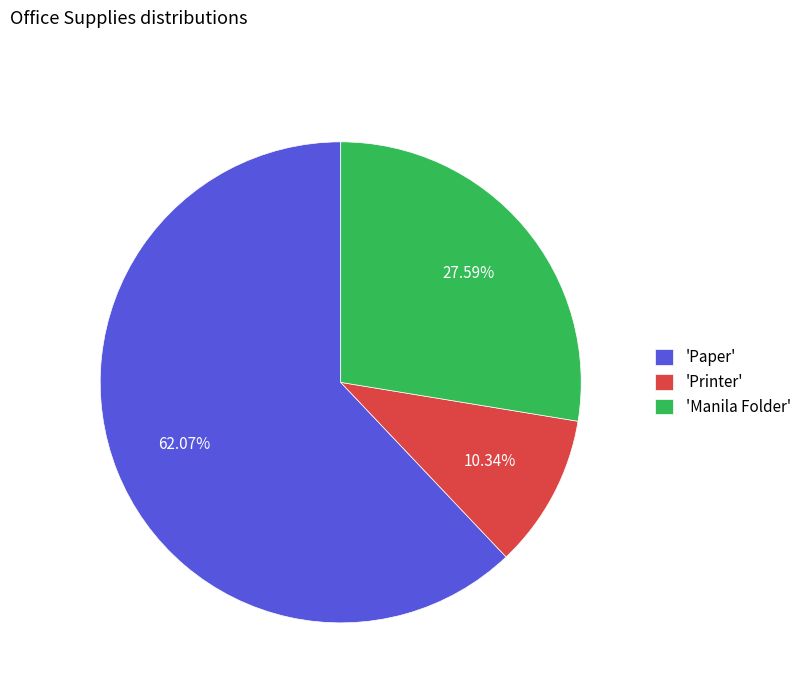

Is the sum of 'Paper' and 'Manila Folder' greater than half?

Yes